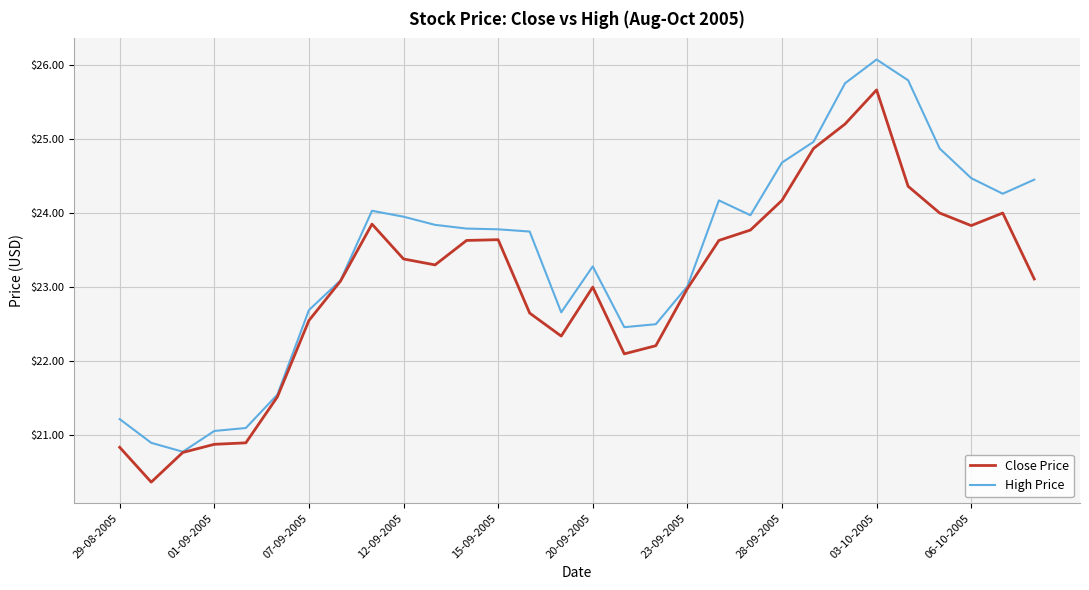

Which series has the largest total across all categories?

High Price